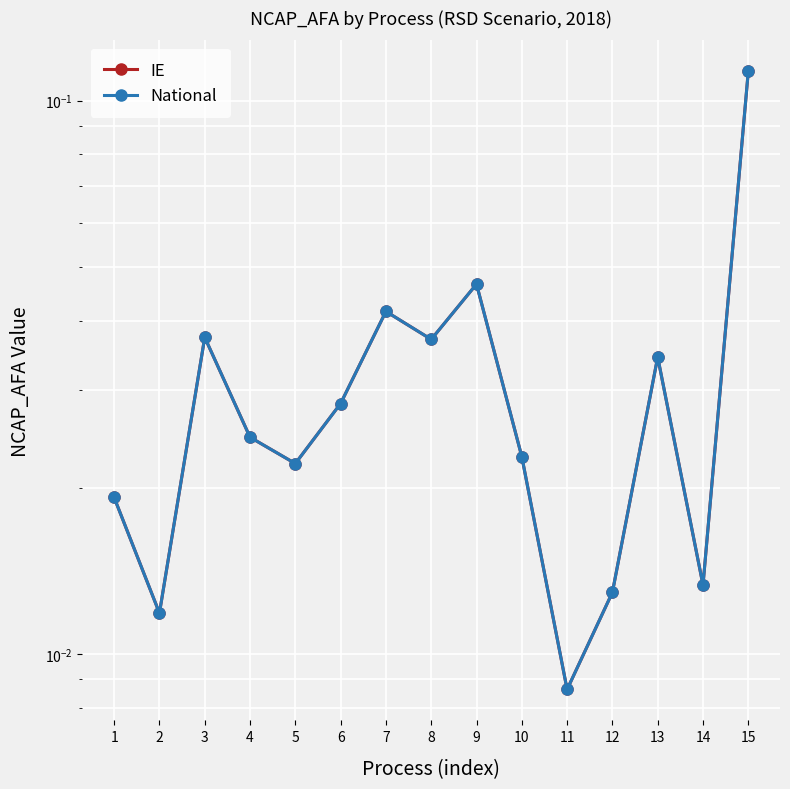

Reading right to left, list all the values displayed in this chart.

IE: 0.1	0.0	0.0	0.0	0.0	0.0	0.0	0.0	0.0	0.0	0.0	0.0	0.0	0.0	0.0
National: 0.1	0.0	0.0	0.0	0.0	0.0	0.0	0.0	0.0	0.0	0.0	0.0	0.0	0.0	0.0